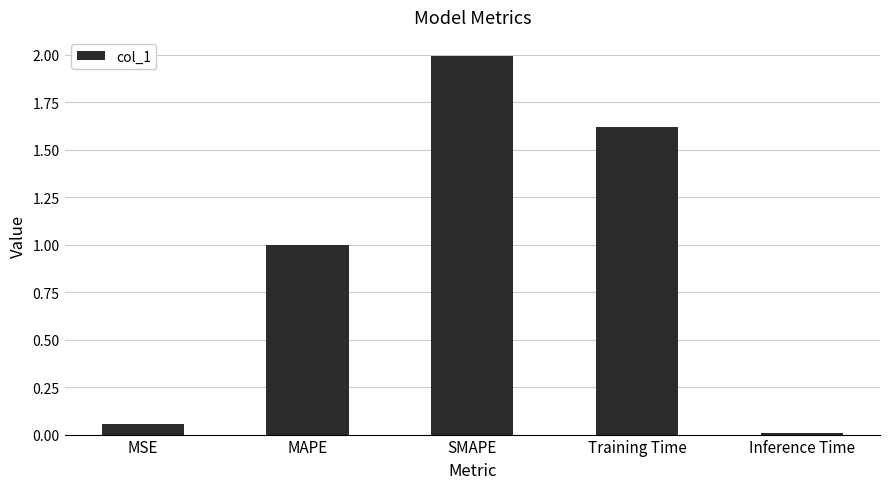

Are the bars grouped side by side (vs. stacked)?

No